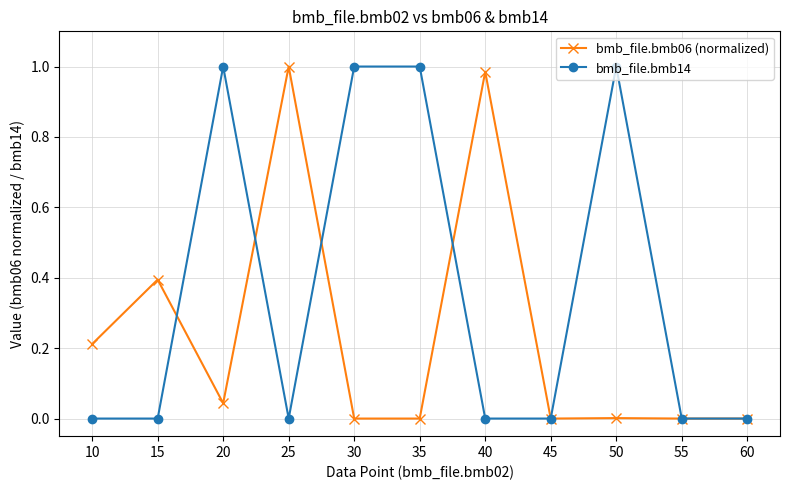

Which series has the largest total across all categories?

bmb_file.bmb14